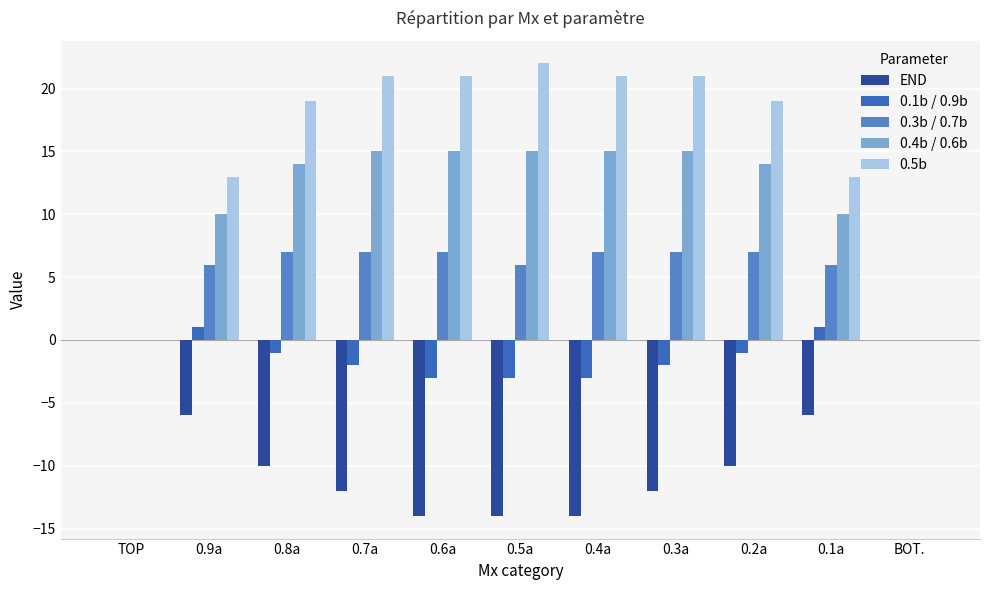

What is the label of the 2nd bar from the left?

0.9a